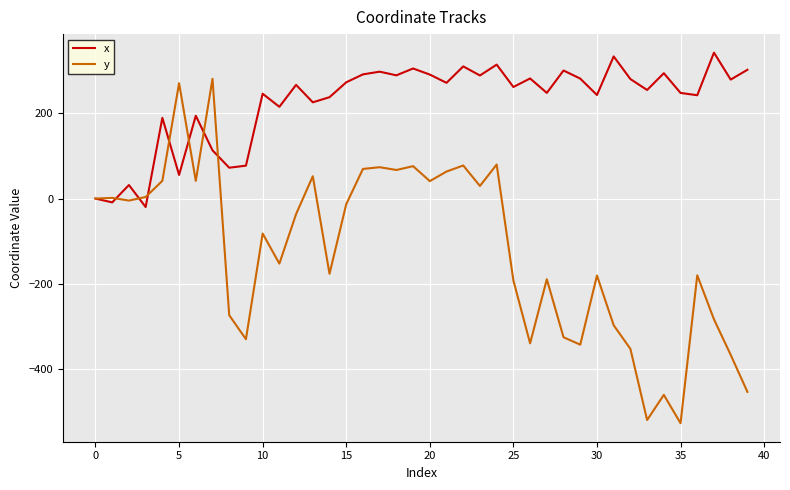

Which series has the widest spread of values?

y